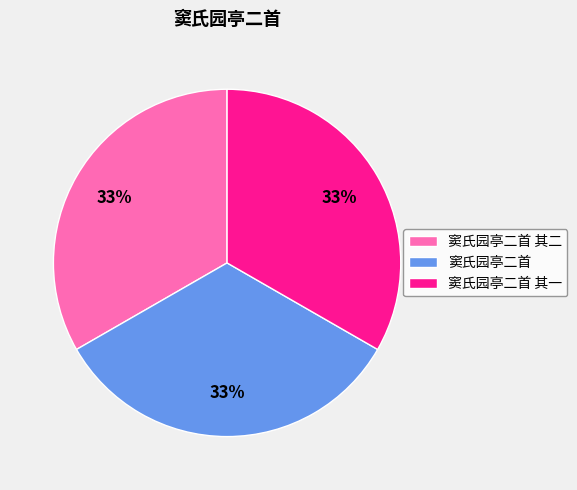

Is it true that 窦氏园亭二首 其一 is 33% of the pie?

True